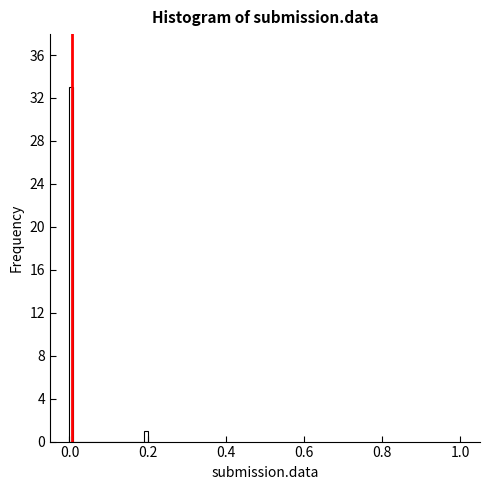

Around what value on the x-axis is the tallest bar? Give the approximate position of its centre, as read against the axis.

0.00